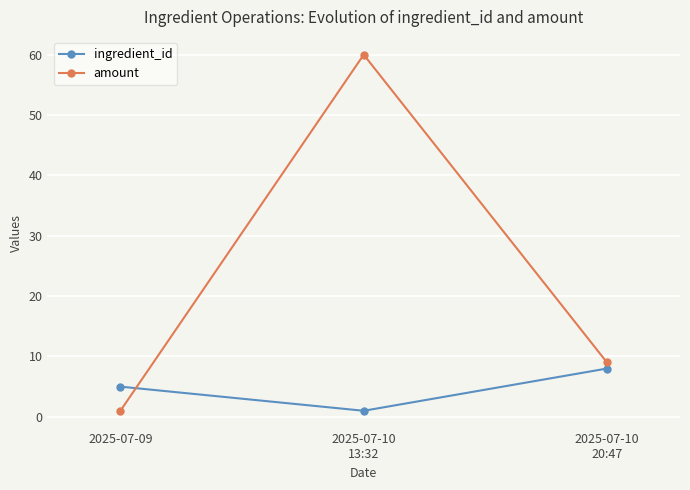

Which series has the widest spread of values?

amount